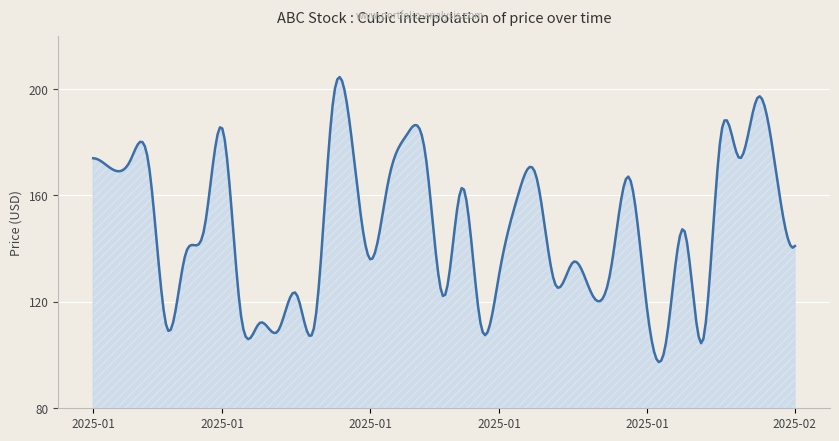

What is the minimum value shown in the chart?

97.4